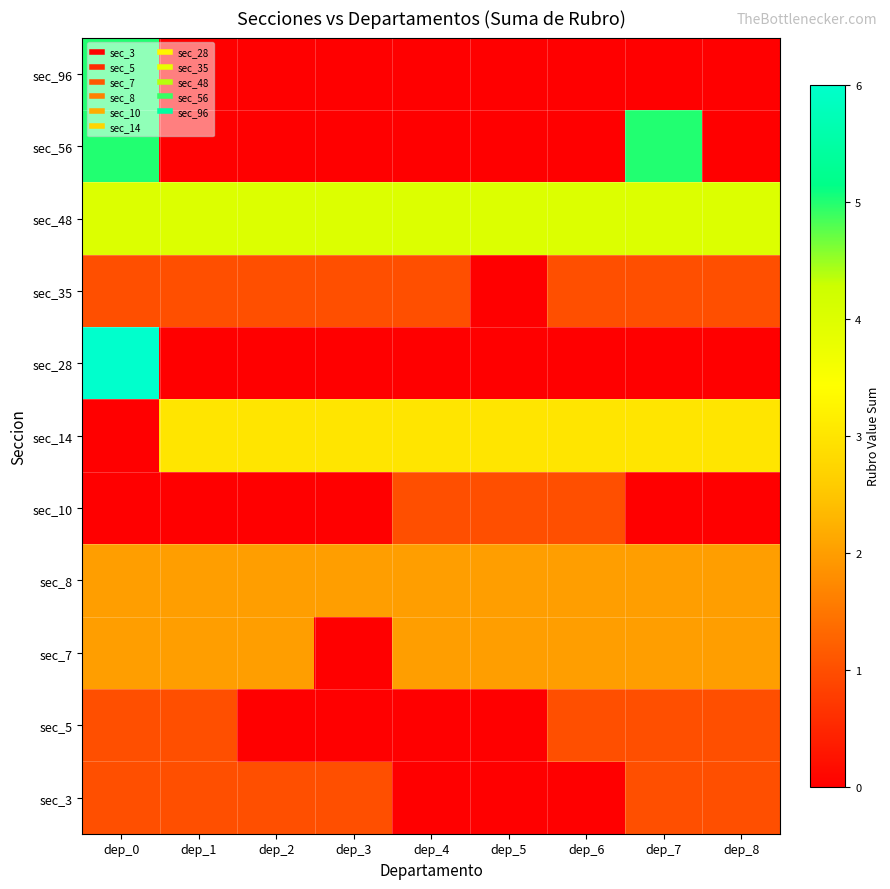

Reading left to right, what are all the values shown in this chart?

row_0: 1	1	1	1	0	0	0	1	1
row_1: 1	1	0	0	0	0	1	1	1
row_2: 2	2	2	0	2	2	2	2	2
row_3: 2	2	2	2	2	2	2	2	2
row_4: 0	0	0	0	1	1	1	0	0
row_5: 0	3	3	3	3	3	3	3	3
row_6: 6	0	0	0	0	0	0	0	0
row_7: 1	1	1	1	1	0	1	1	1
row_8: 4	4	4	4	4	4	4	4	4
row_9: 5	0	0	0	0	0	0	5	0
row_10: 5	0	0	0	0	0	0	0	0